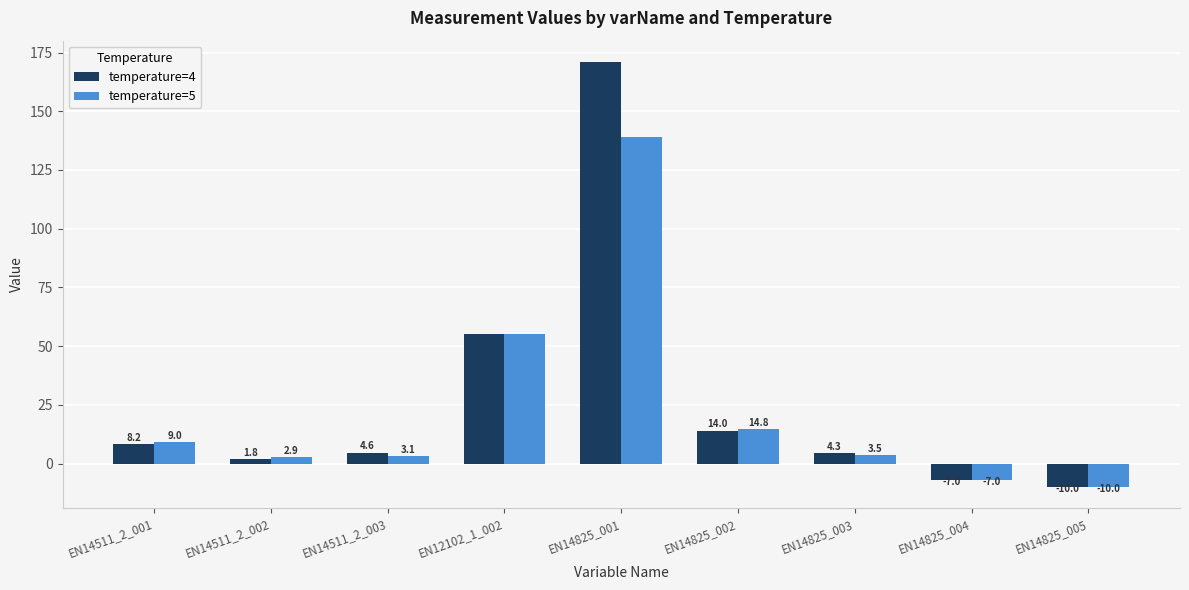

True or false: temperature=4 has a value of 171.0 at EN14825_001.

True